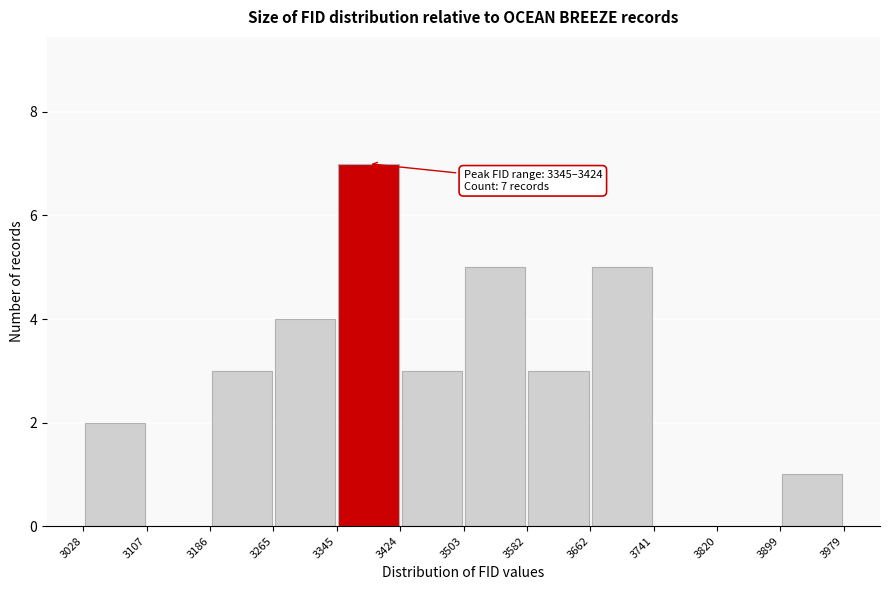

Which range on the x-axis has the tallest bar?

3345 to 3424